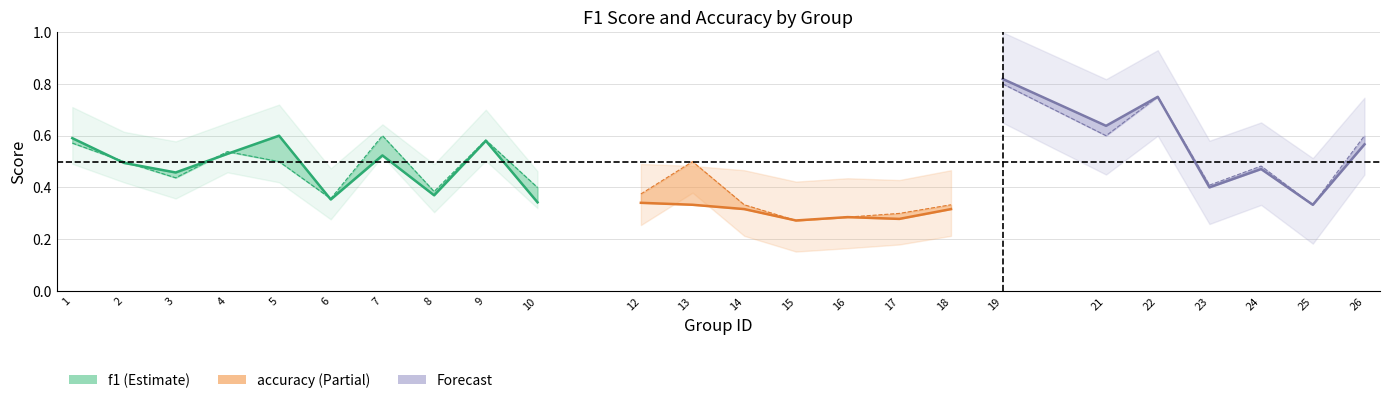

The f1 series shows 0.6 at 13. True or false?

False